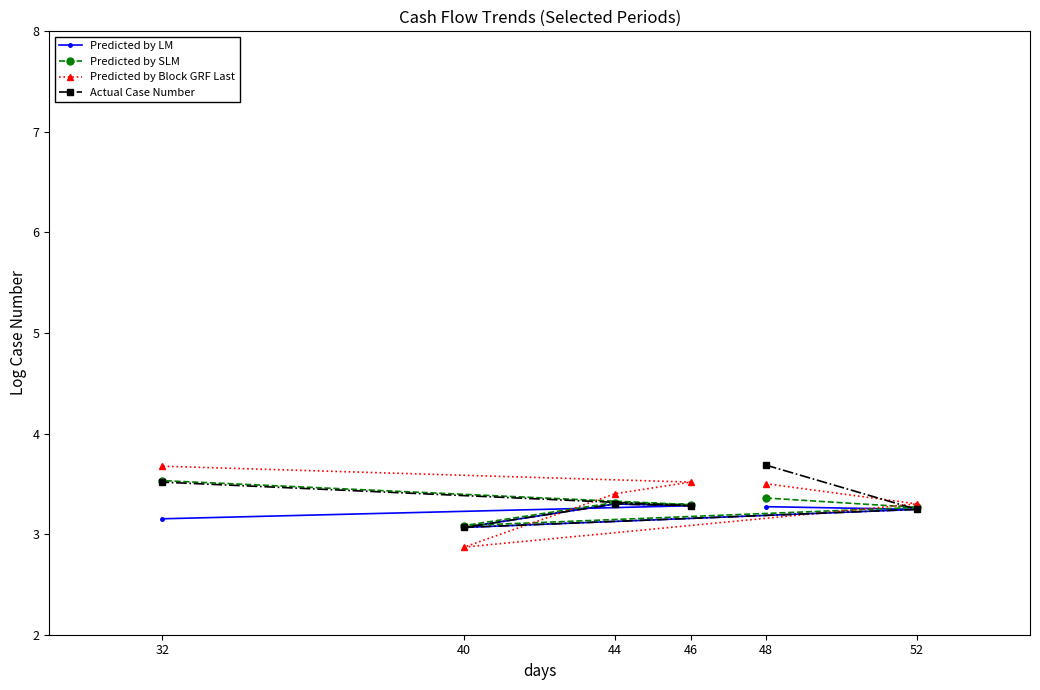

Reading right to left, list all the values displayed in this chart.

Predicted by LM: 52=3.2	48=3.3	46=3.3	44=3.3	40=3.1	32=3.2
Predicted by SLM: 52=3.3	48=3.4	46=3.3	44=3.3	40=3.1	32=3.5
Predicted by Block GRF Last: 52=3.3	48=3.5	46=3.5	44=3.4	40=2.9	32=3.7
Actual Case Number: 52=3.2	48=3.7	46=3.3	44=3.3	40=3.1	32=3.5